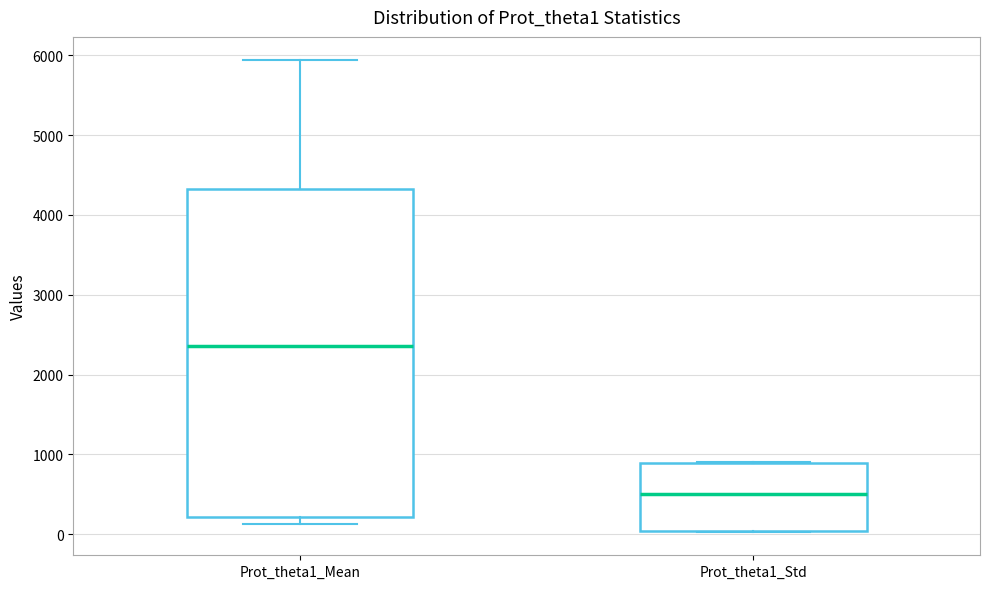

Which box has the highest median line?

Prot_theta1_Mean